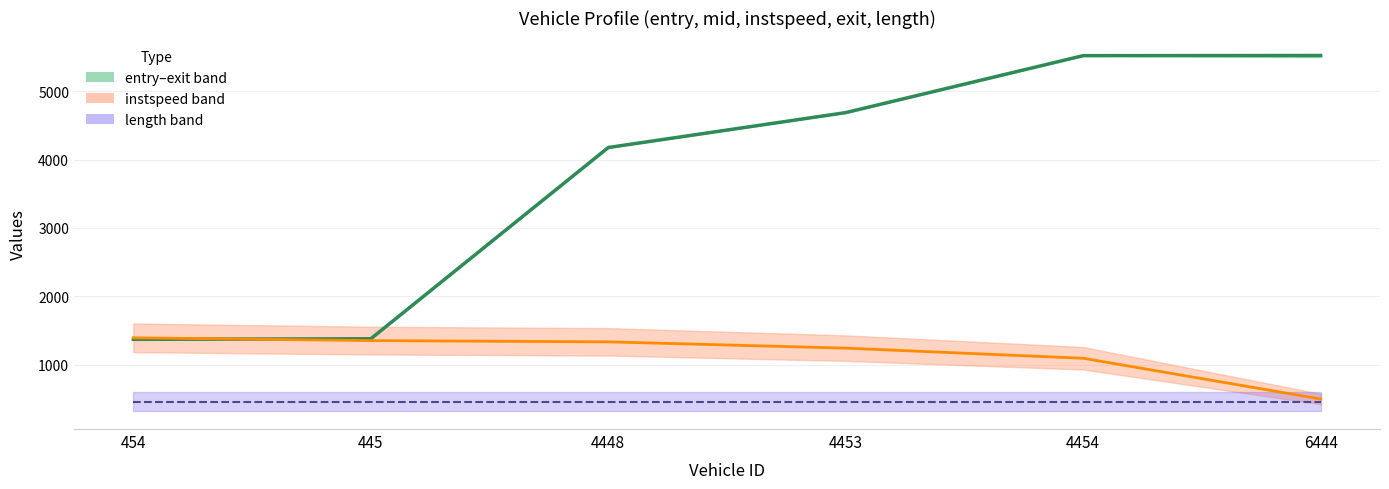

What is the value of the instspeed (scaled) point at the 2nd from the left?

1353.7